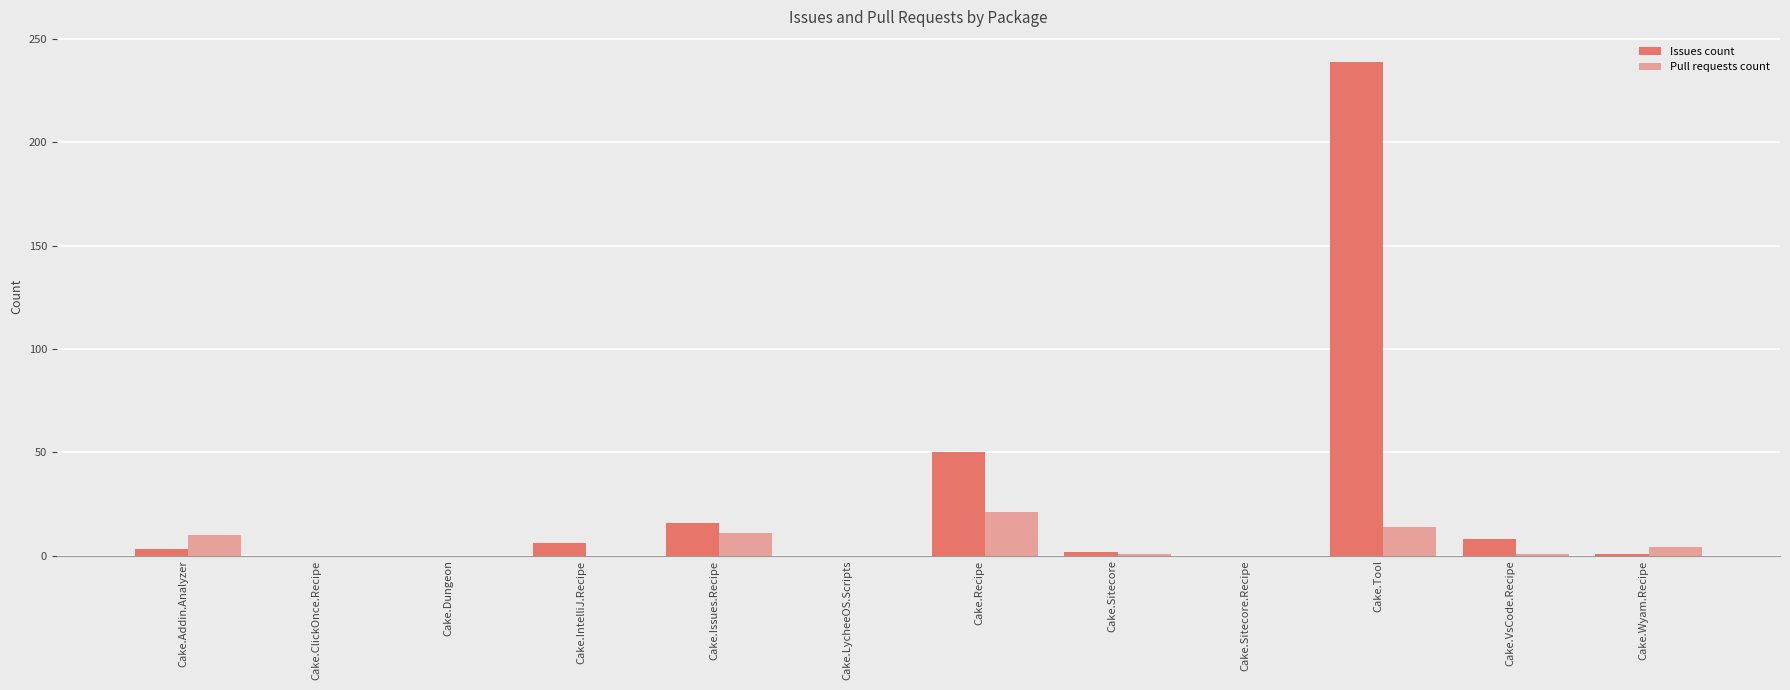

Is the value of Pull requests count at Cake.Addin.Analyzer greater than the value of Issues count at Cake.Wyam.Recipe?

Yes